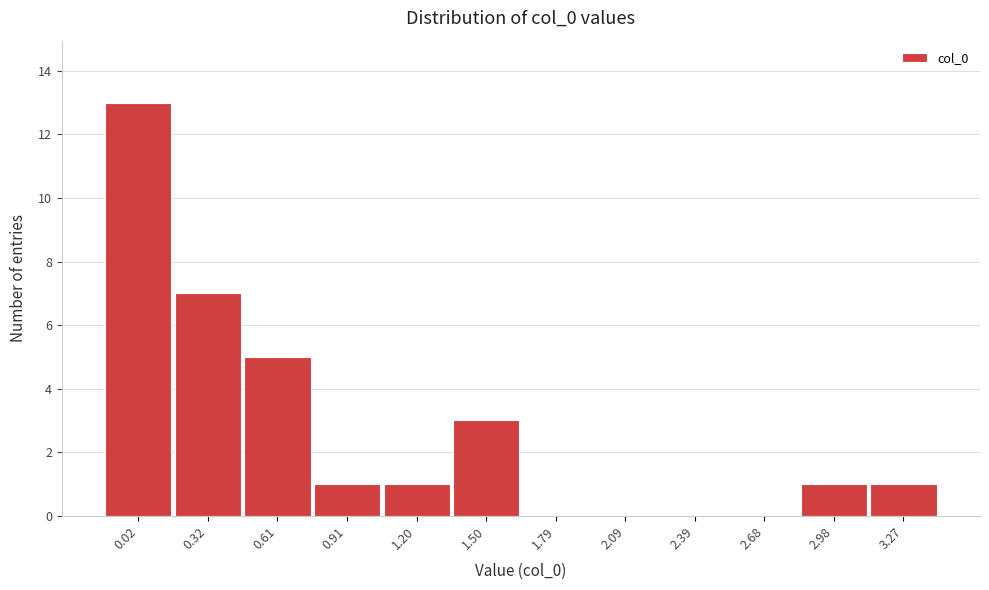

Reading right to left, list all the values displayed in this chart.

3.27=1	2.98=1	2.68=0	2.39=0	2.09=0	1.79=0	1.50=3	1.20=1	0.91=1	0.61=5	0.32=7	0.02=13